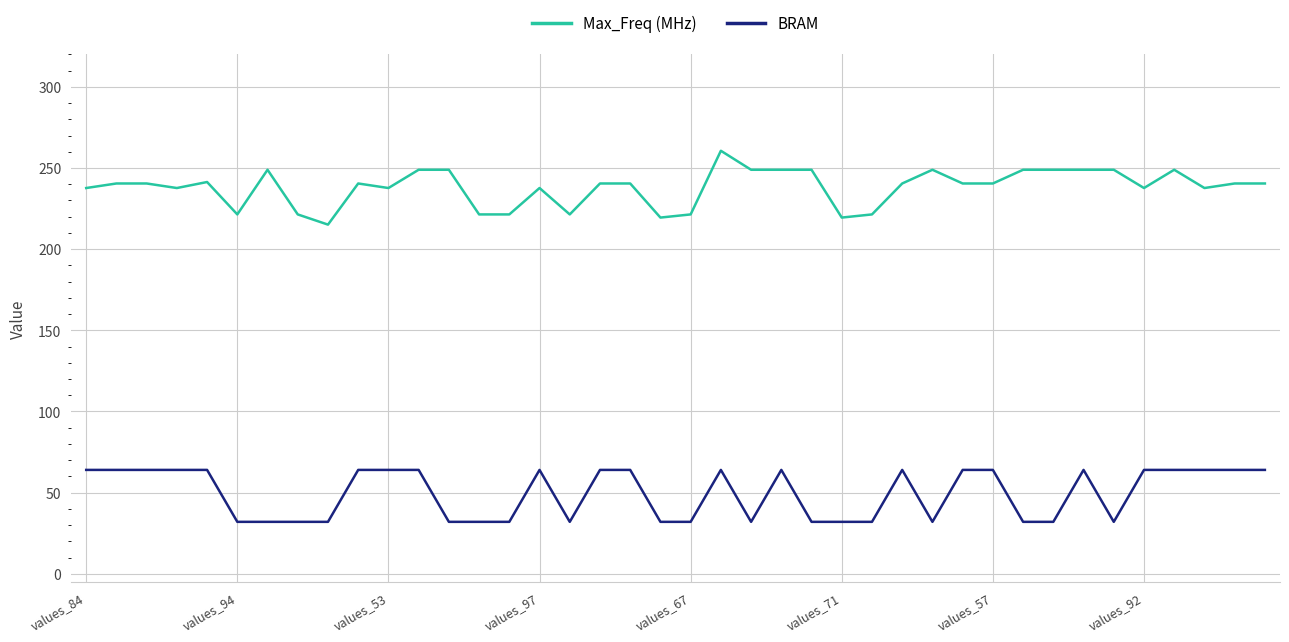

What is the difference between the maximum and minimum values in the Max_Freq (MHz) series?

45.5